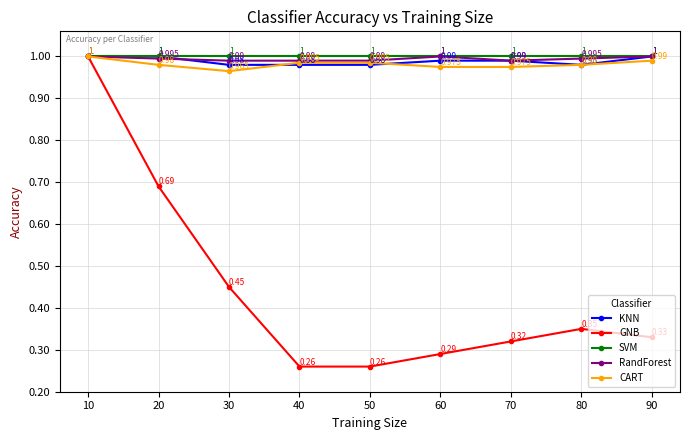

True or false: CART has more than 2 interior local peaks.

False